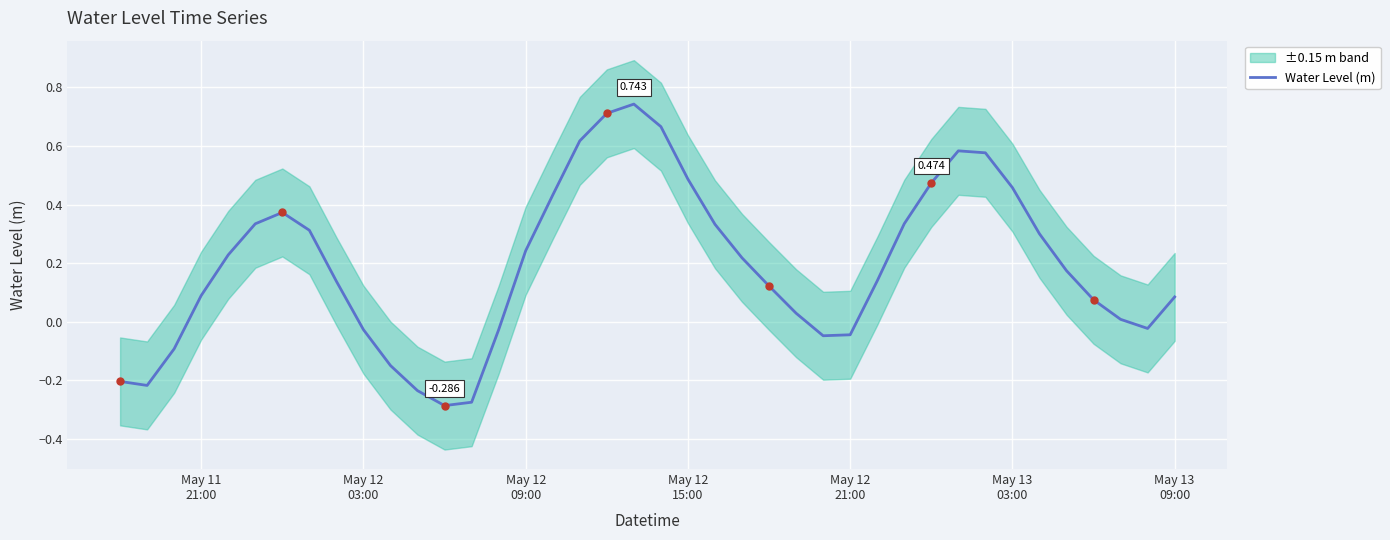

True or false: the data shows 0.7 at 16.

False